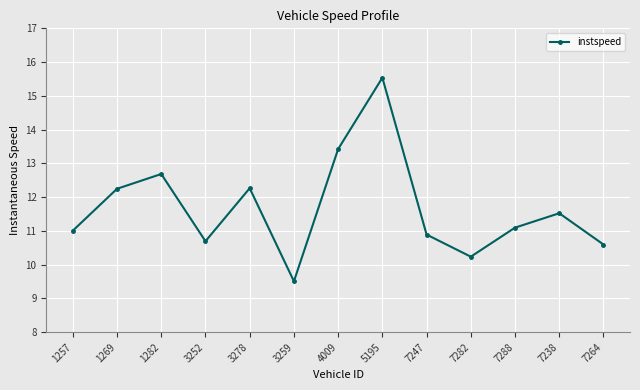

Between 3252 and 7247, which is larger?

7247